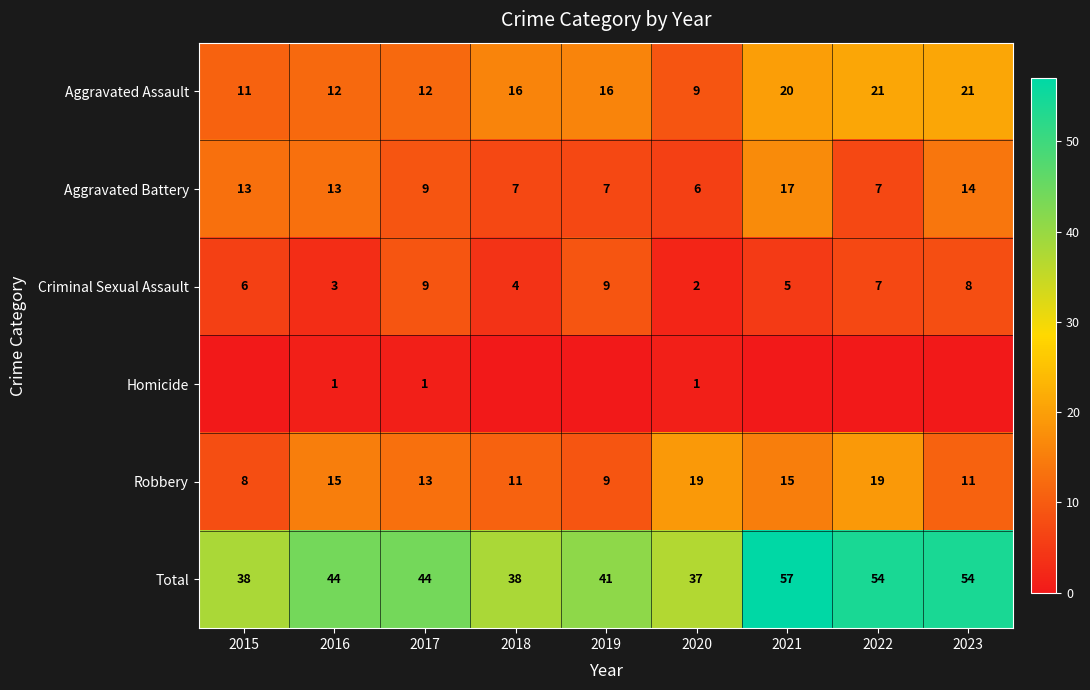

What is the difference between the Aggravated Battery values at 2023 and 2022?

7